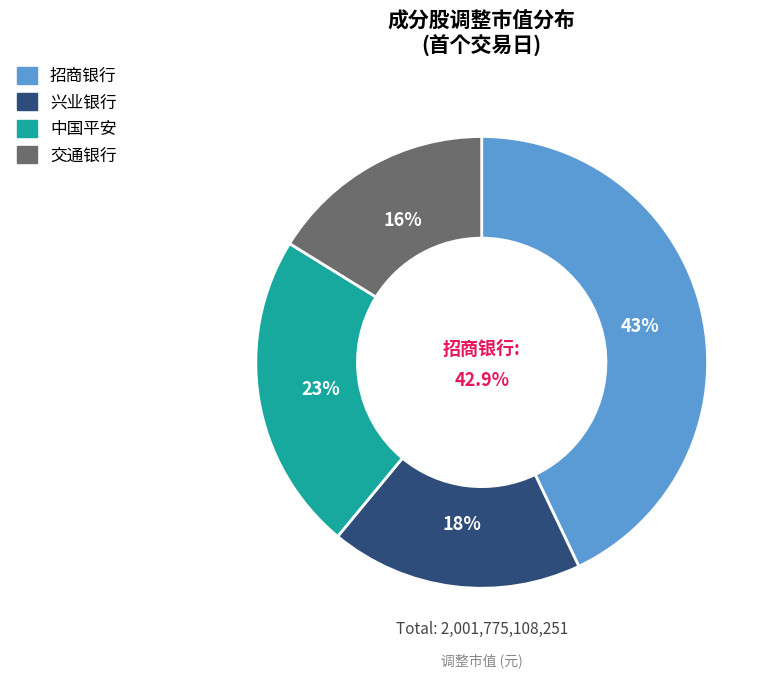

What portion of the pie excludes 交通银行?

83.8%